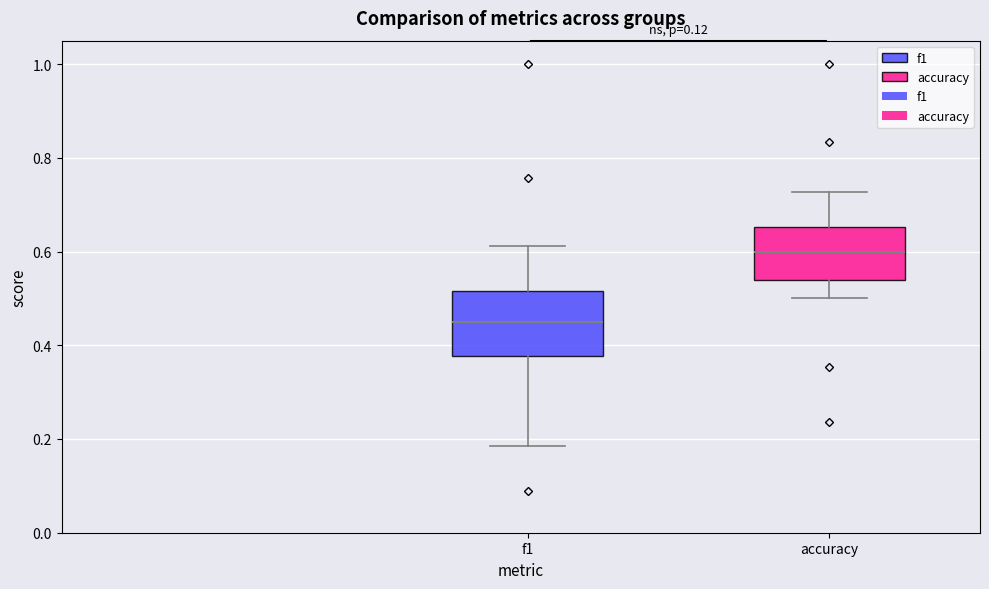

Reading left to right, transcribe this box plot: for each box, give where its median line is, the range the box spans, and where its two whiskers end, as read against the y-axis. The values are not printed on the chart, so give them approximately, as read against the axis.

f1: median 0.46, box 0.38 to 0.52, whiskers 0.18 to 0.62
accuracy: median 0.60, box 0.54 to 0.66, whiskers 0.50 to 0.72